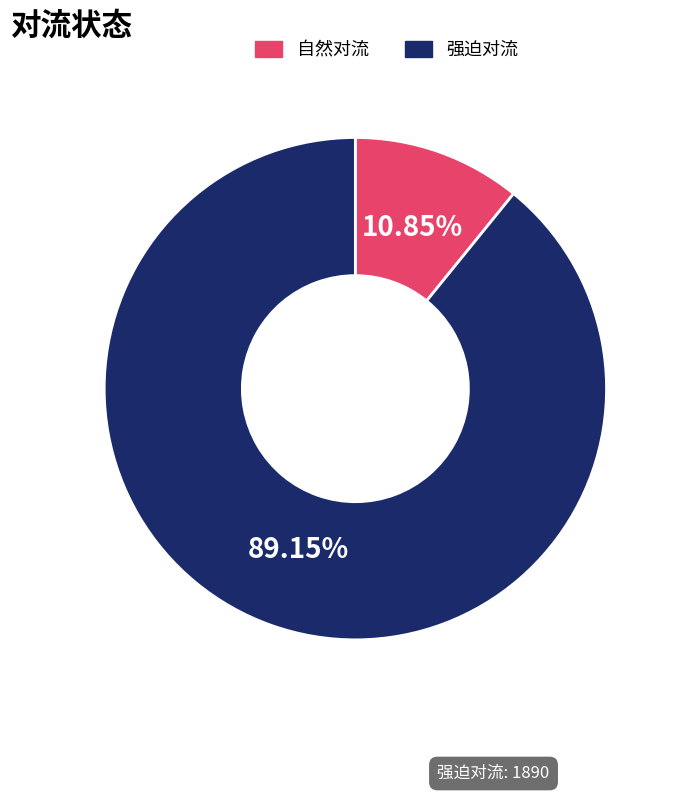

How much of the chart is everything except 强迫对流?

10.8%